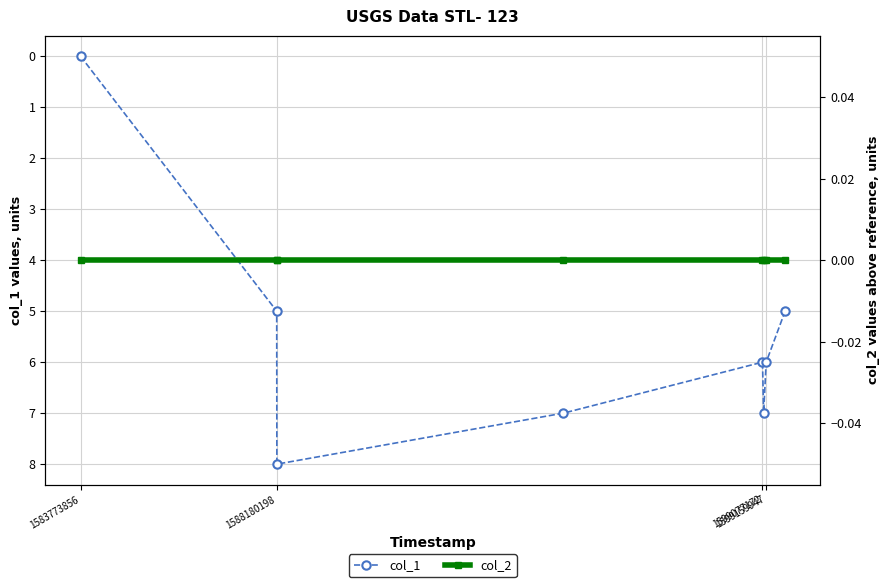

What is the highest value of the col_1 series?

8